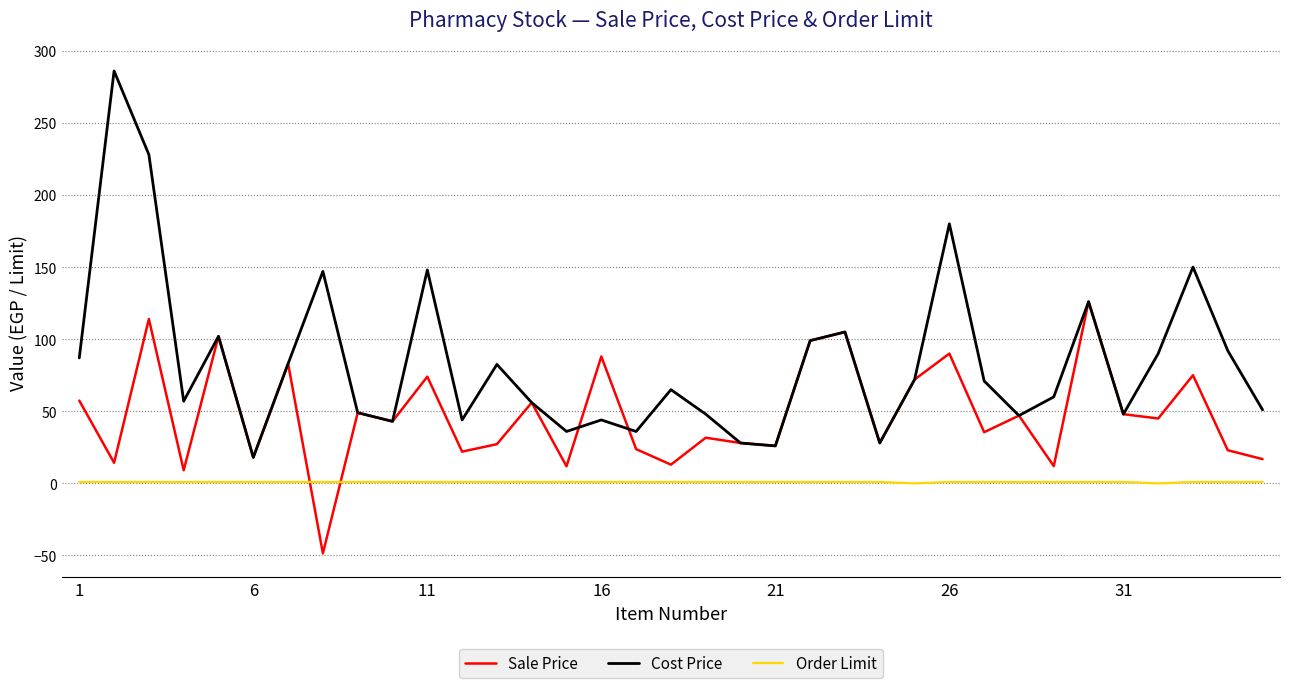

True or false: Order Limit and Cost Price cross at least once.

False